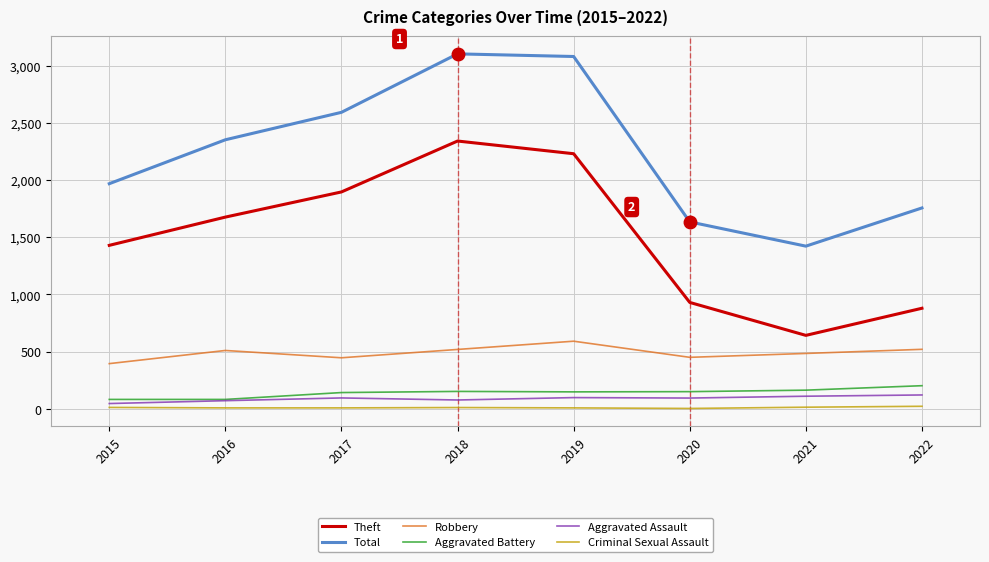

Where is Theft nearest to the value 1491?

2015